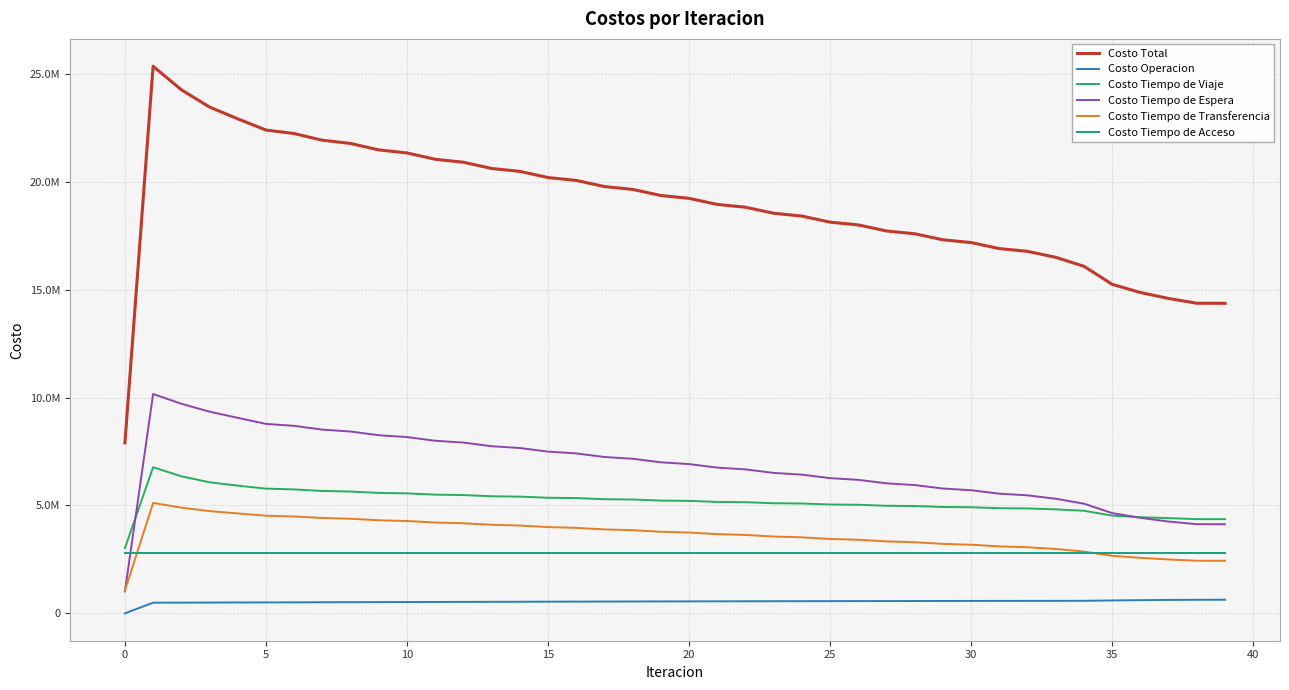

Reading left to right, extract all data points from this chart.

Costo Total: 7899506.1	25354255.4	24265567.6	23463434.3	22918408.1	22397822.0	22235292.2	21925464.2	21776554.0	21477839.2	21336069.7	21043444.9	20905921.4	20617203.9	20482358.8	20196279.8	20063212.0	19779010.4	19647140.2	19364273.5	19233298.2	18951713.2	18821356.2	18540758.9	18410714.0	18130468.3	18000650.9	17720825.0	17591257.8	17312244.8	17182901.8	16904830.1	16775864.1	16499090.7	16084761.7	15248576.5	14869211.6	14592059.4	14371662.2	14369019.6
Costo Operacion: 0.0	495604.9	496750.6	500401.7	505364.0	507246.5	510653.8	514430.2	517850.2	521602.9	524949.0	528596.2	531803.6	535302.7	538316.0	541618.9	544431.4	547532.4	550139.8	553035.1	555434.5	558121.6	560310.9	562788.2	564766.0	567032.1	568797.4	570851.5	572403.5	574244.9	575583.0	577211.3	578337.5	579754.8	582031.3	599553.9	611760.2	622835.1	629815.9	630890.4
Costo Tiempo de Viaje: 3023874.2	6770986.6	6352183.2	6073967.2	5918631.0	5781271.0	5743297.7	5673299.2	5644864.7	5582701.7	5559514.8	5501907.3	5482005.2	5427529.6	5409827.8	5357623.9	5341464.2	5290975.7	5275923.4	5226728.8	5212573.0	5164693.3	5151217.4	5104405.2	5091343.8	5044992.2	5032289.0	4986484.0	4974181.3	4929325.5	4917411.5	4873637.4	4862235.0	4819852.1	4755084.2	4530449.5	4455467.5	4414194.9	4366610.1	4367467.8
Costo Tiempo de Espera: 1016583.1	10165831.0	9715010.5	9347249.2	9060798.1	8780444.8	8689815.4	8514788.2	8427085.8	8255198.7	8169194.7	7999411.8	7914576.0	7746407.7	7662464.4	7495636.9	7412424.9	7246768.9	7164187.0	6999591.3	6917573.0	6753962.9	6672463.9	6509789.5	6428780.8	6267010.9	6186475.0	6025593.2	5945521.5	5785524.6	5705916.3	5546812.7	5468702.0	5312535.9	5082915.5	4647016.7	4427604.7	4254157.8	4133465.7	4130348.0
Costo Tiempo de Transferencia: 1056396.4	5119180.4	4898970.9	4739163.9	4630962.5	4526207.3	4488872.9	4420294.2	4384100.9	4315683.4	4279758.8	4210877.2	4174884.3	4105311.5	4069098.2	3998747.7	3962239.1	3891081.0	3854237.6	3782265.9	3745065.4	3672283.0	3634711.6	3561123.7	3523171.0	3448780.7	3410437.1	3335244.0	3296499.1	3220497.4	3181338.6	3104516.3	3063937.2	2984295.4	2862078.2	2668903.9	2571726.7	2498219.2	2439118.0	2437660.9
Costo Tiempo de Acceso: 2802652.4	2802652.4	2802652.4	2802652.4	2802652.4	2802652.4	2802652.4	2802652.4	2802652.4	2802652.4	2802652.4	2802652.4	2802652.4	2802652.4	2802652.4	2802652.4	2802652.4	2802652.4	2802652.4	2802652.4	2802652.4	2802652.4	2802652.4	2802652.4	2802652.4	2802652.4	2802652.4	2802652.4	2802652.4	2802652.4	2802652.4	2802652.4	2802652.4	2802652.4	2802652.4	2802652.4	2802652.4	2802652.4	2802652.4	2802652.4